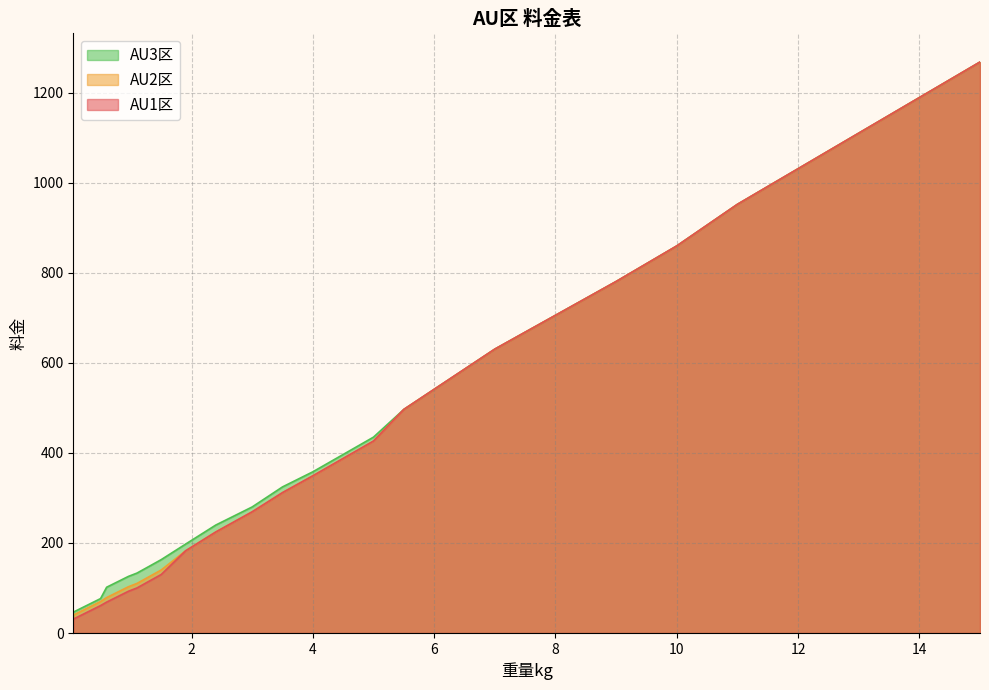

What is the sum of all AU1区 values?

9912.6